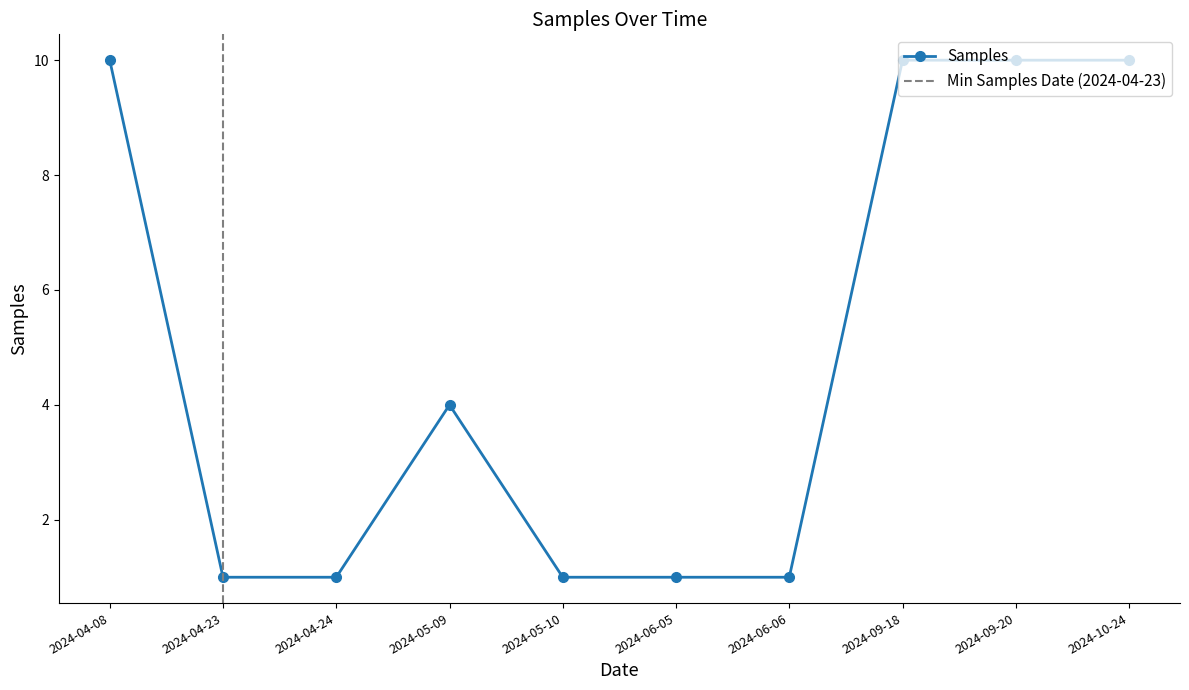

List the labels in order of value, largest first.

2024-04-08, 2024-09-18, 2024-09-20, 2024-10-24, 2024-05-09, 2024-04-23, 2024-04-24, 2024-05-10, 2024-06-05, 2024-06-06